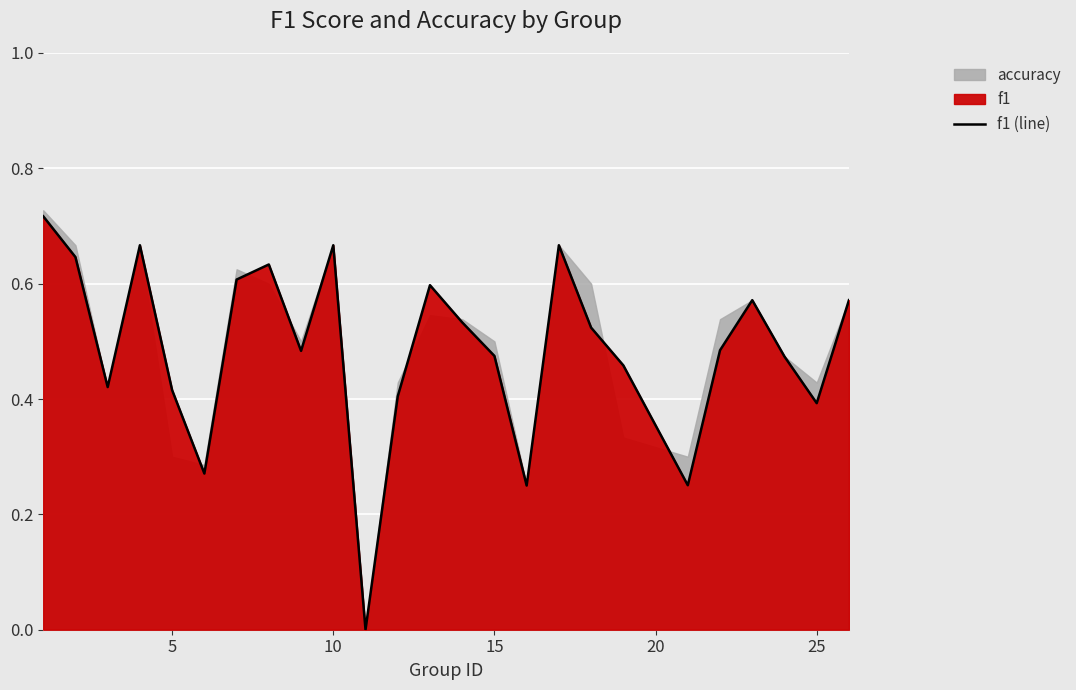

Does the chart display data point markers on the line(s)?

No